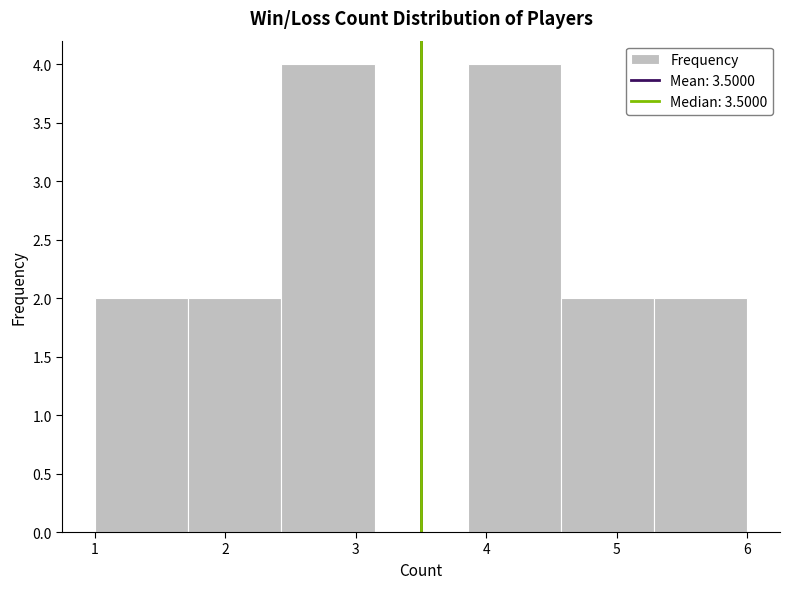

Reading left to right, list every bar in this chart as the range it spans on the x-axis followed by its height. Neither the bar edges nor the heights are printed on the chart, so give them approximately, as read against the axes.

1.0 to 1.7: 2
1.7 to 2.4: 2
2.4 to 3.1: 4
3.1 to 3.9: 0
3.9 to 4.6: 4
4.6 to 5.3: 2
5.3 to 6.0: 2